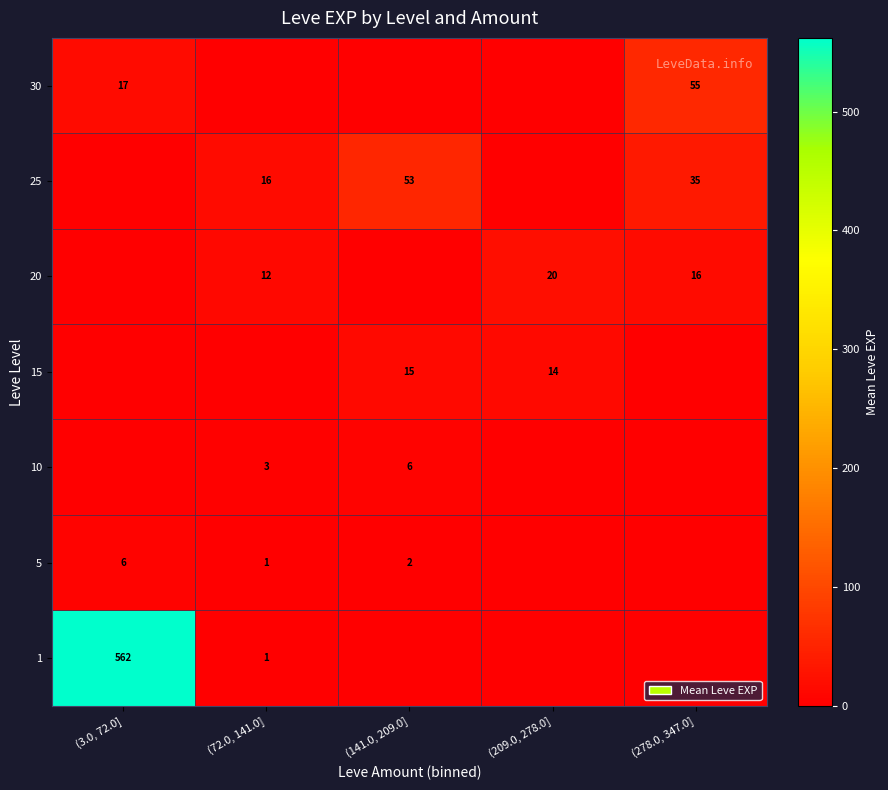

What is the spread (max minus min) of values at (141.0, 209.0]?

53.0